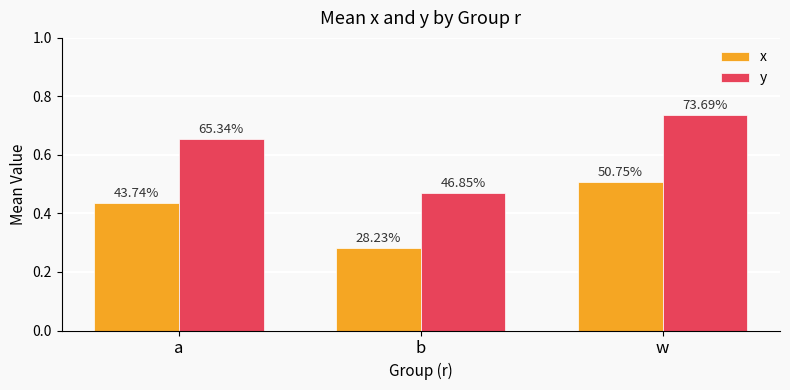

Which category has the lowest value across all series?

b